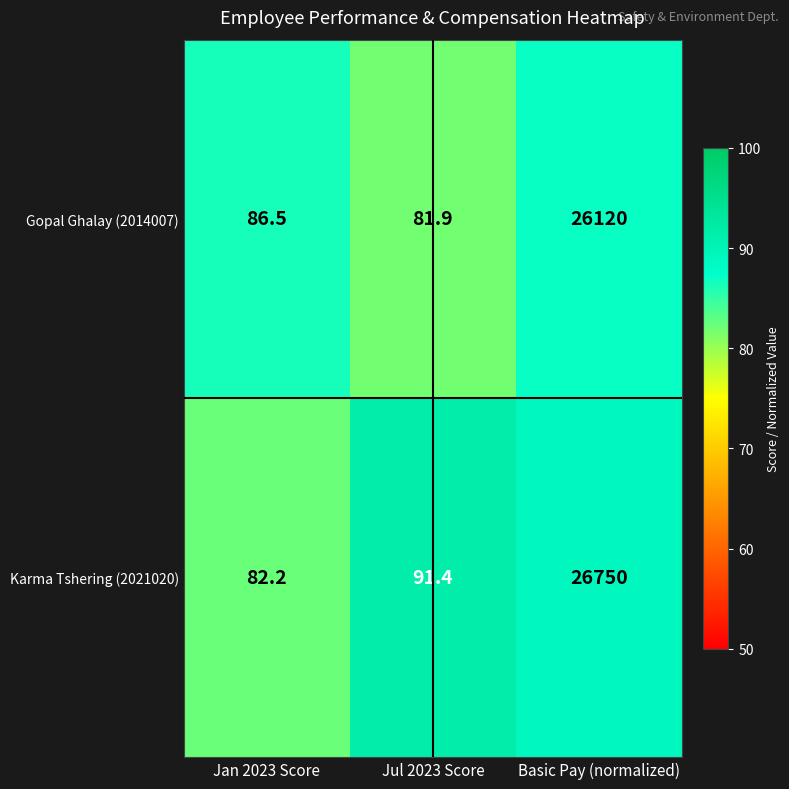

What is the difference between the highest and lowest values at Basic Pay (normalized)?

630.0